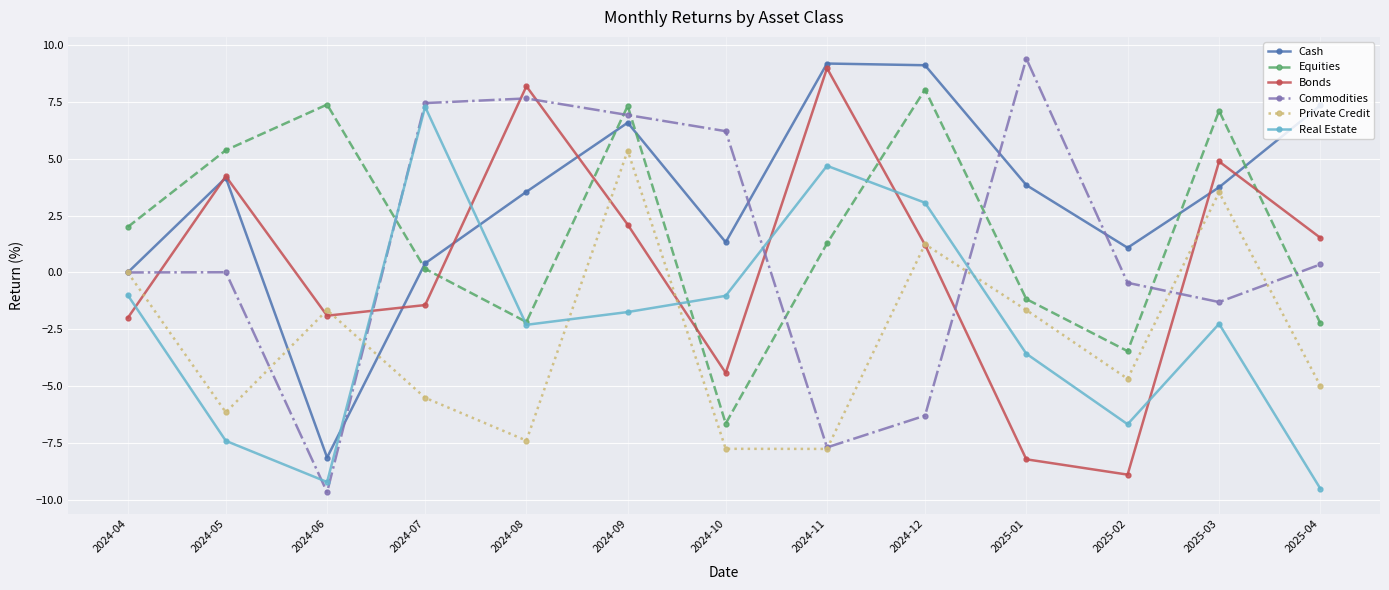

What is the average value of the Equities series?

1.8